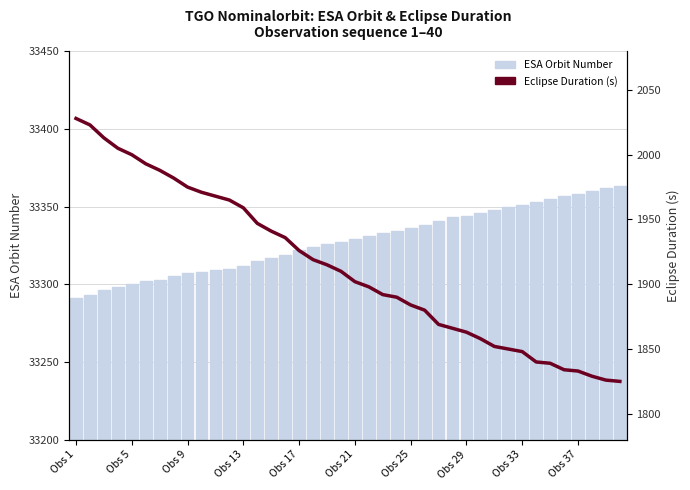

At which category is the sum across all series the highest?

Obs 1